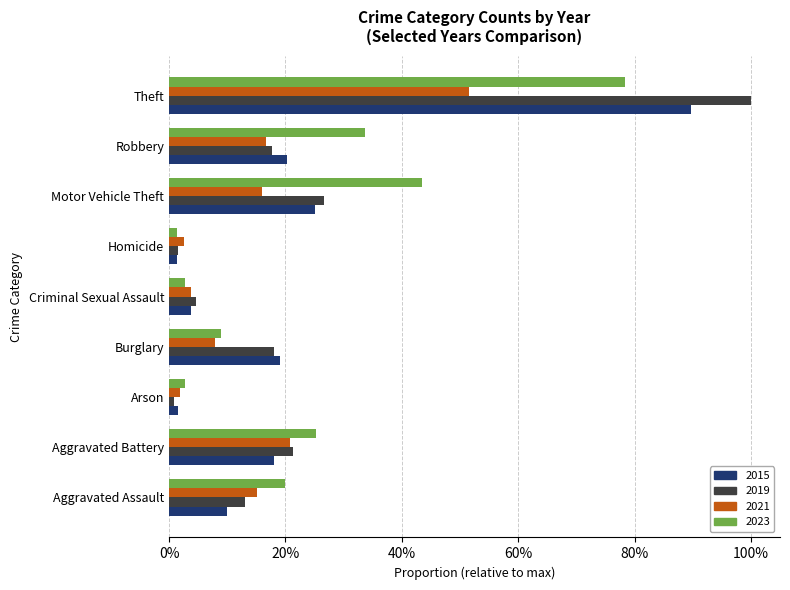

Which label corresponds to the largest value in the chart?

Theft